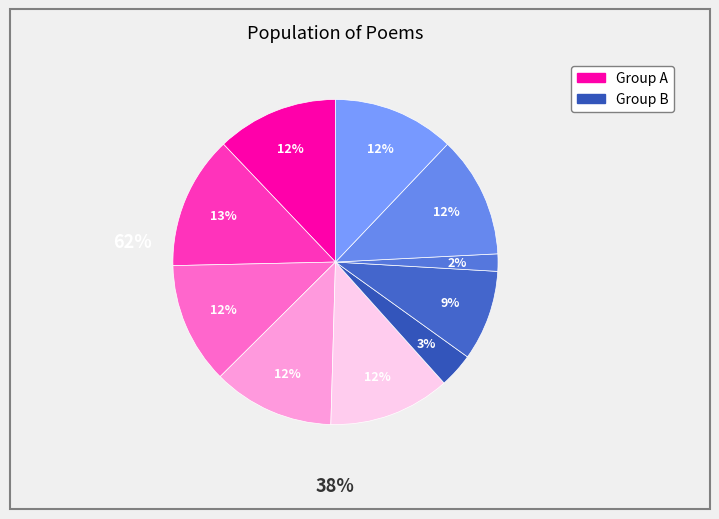

How many slices are in this pie chart?

10